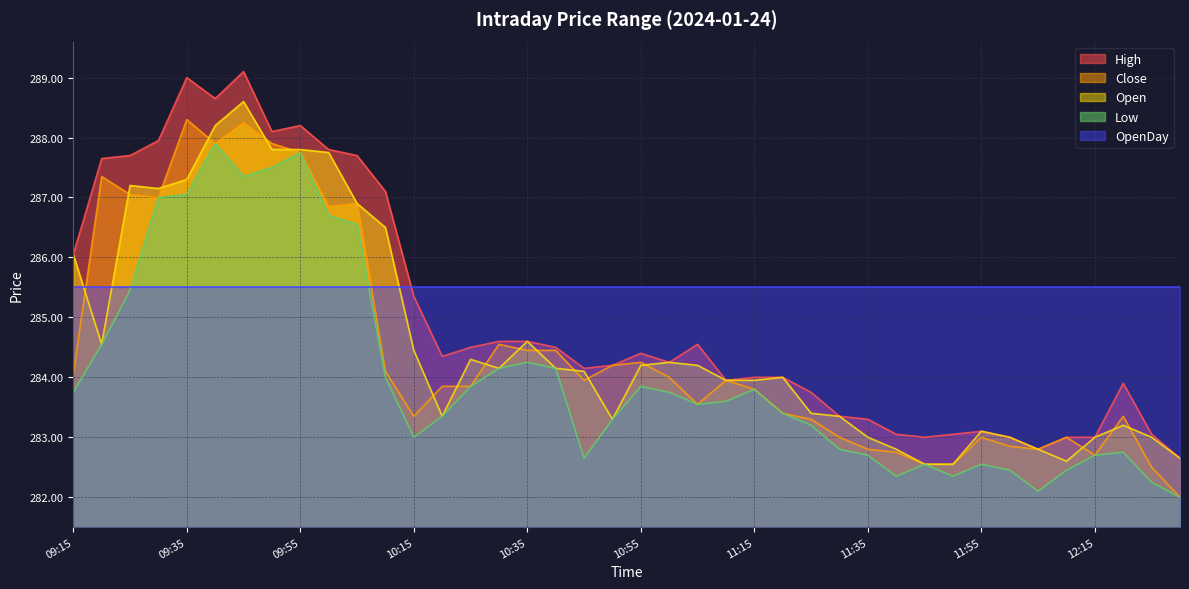

Which series has the largest total across all categories?

OpenDay